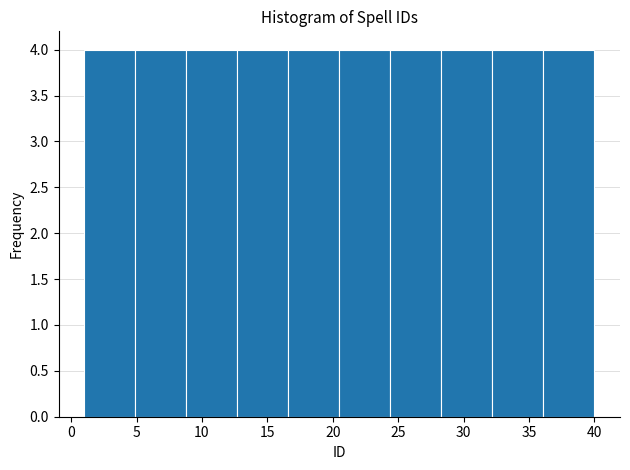

Reading left to right, transcribe this chart: for each bar, give the range it covers on the x-axis and its height. Neither the bar edges nor the heights are printed on the chart, so give them approximately, as read against the axes.

1.0 to 4.9: 4
4.9 to 8.8: 4
8.8 to 12.7: 4
12.7 to 16.6: 4
16.6 to 20.5: 4
20.5 to 24.4: 4
24.4 to 28.3: 4
28.3 to 32.2: 4
32.2 to 36.1: 4
36.1 to 40.0: 4